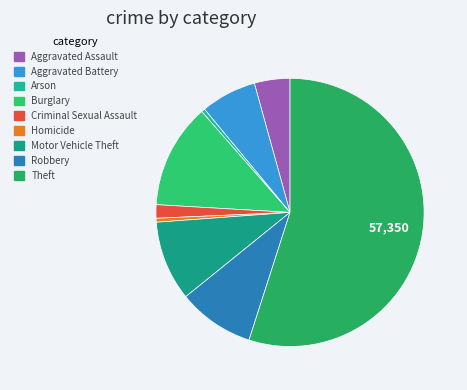

Is it true that Robbery is 9% of the pie?

True